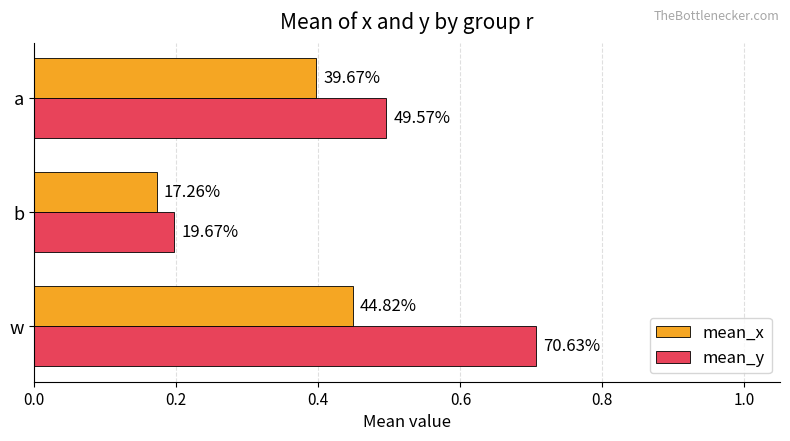

What is the minimum value for mean_x?

0.2